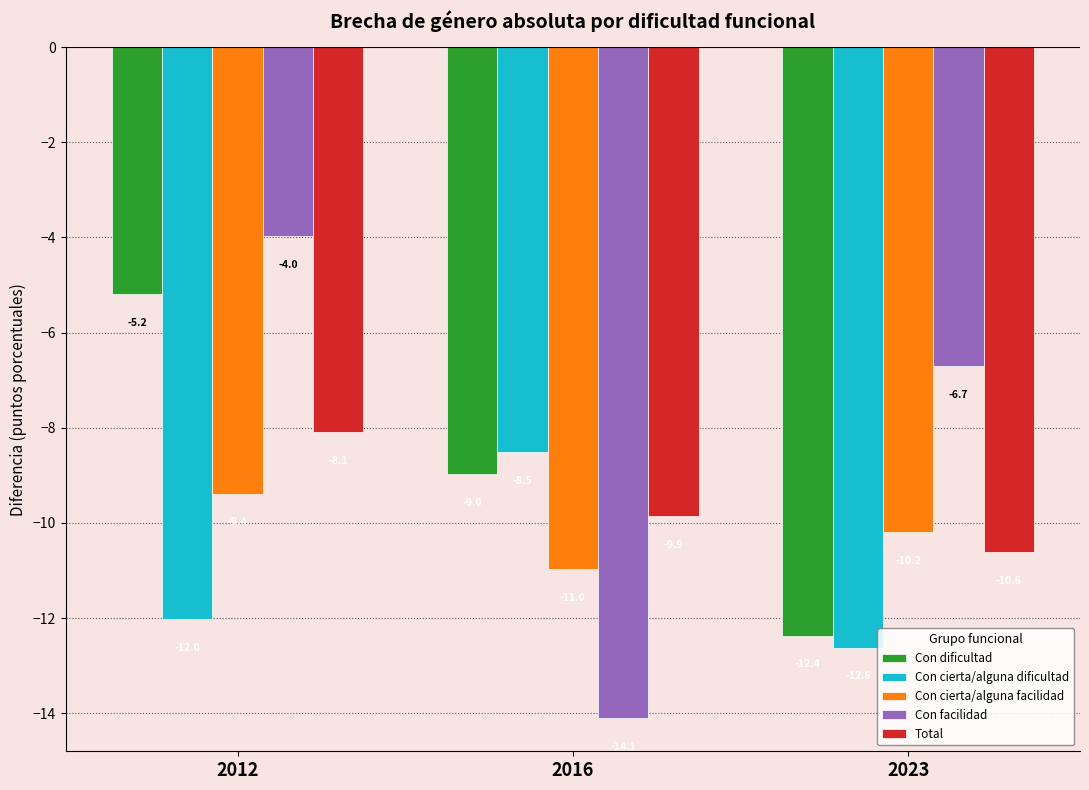

What is the sum of the Total values at 2012 and 2023?

-18.7